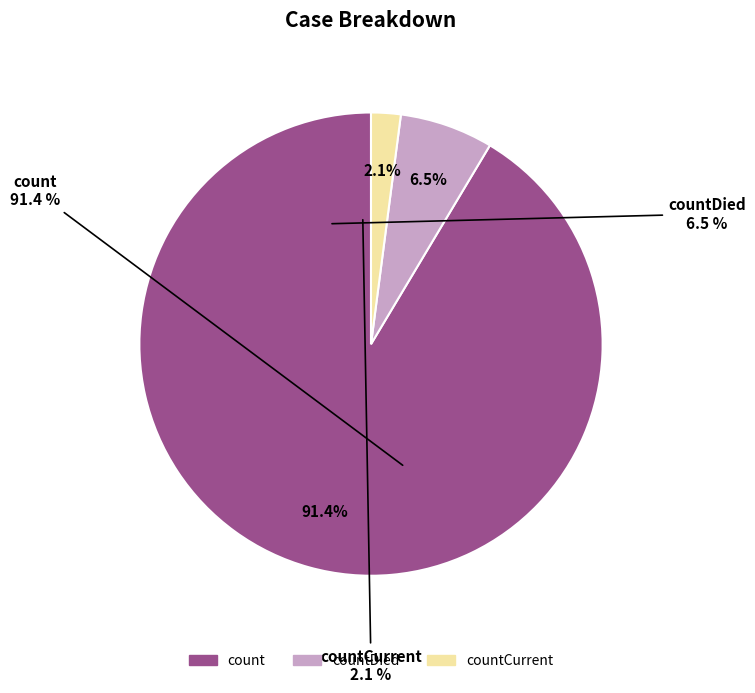

Which category has the smallest portion of the pie?

countCurrent